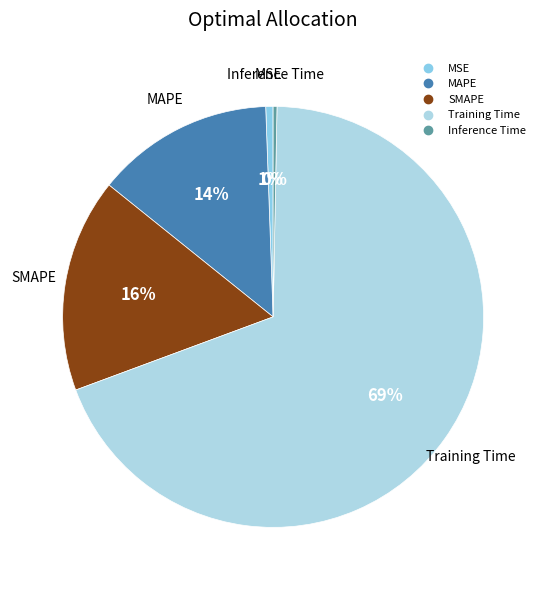

Is it true that SMAPE is 16% of the pie?

True